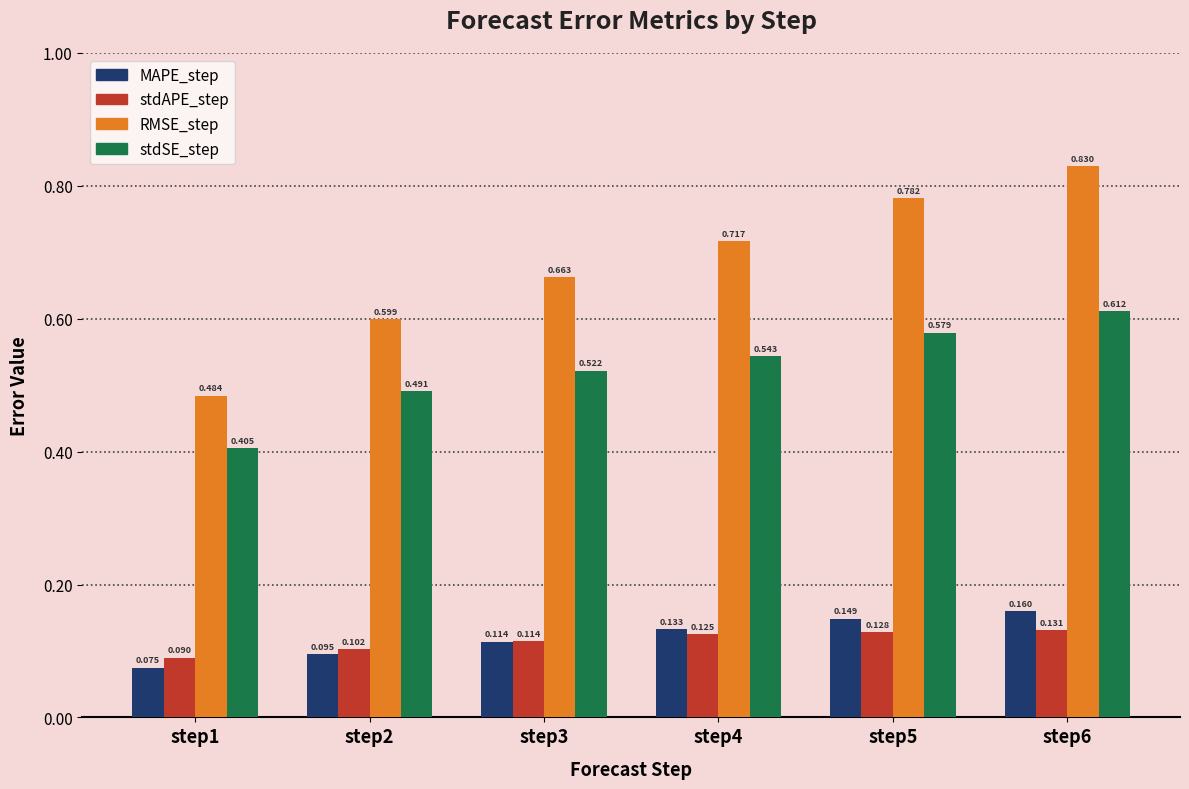

Which series has the largest total across all categories?

RMSE_step